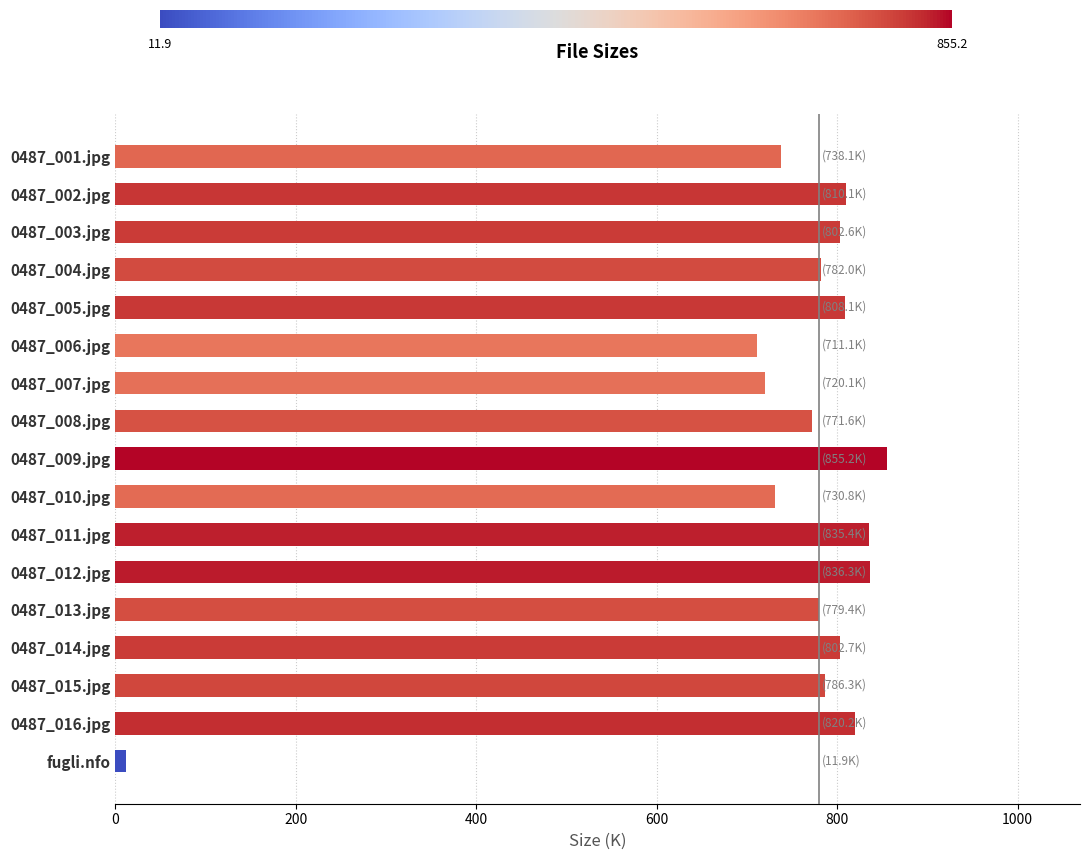

What is the sum of the values at 0487_002.jpg and 0487_015.jpg?

1596.4